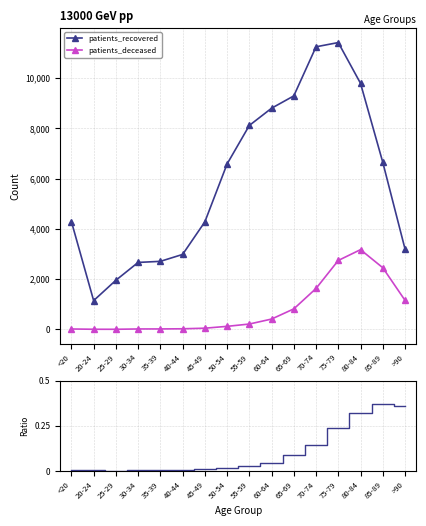

How many interior local peaks does the patients_deceased series have?

1